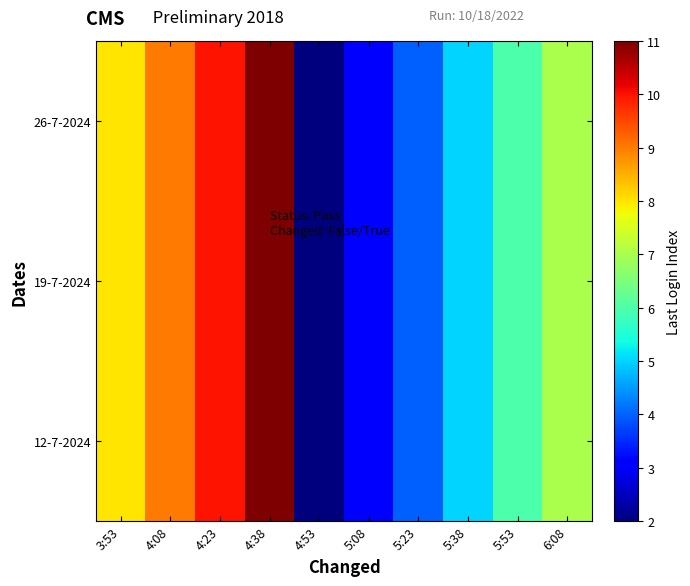

At how many categories does at least one series exceed 2?

9